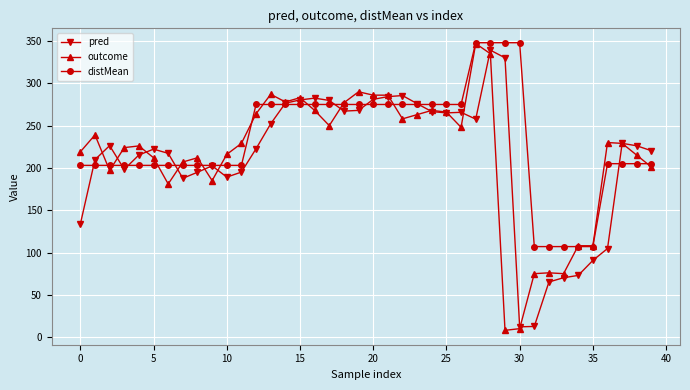

Does the chart have visible grid lines?

Yes